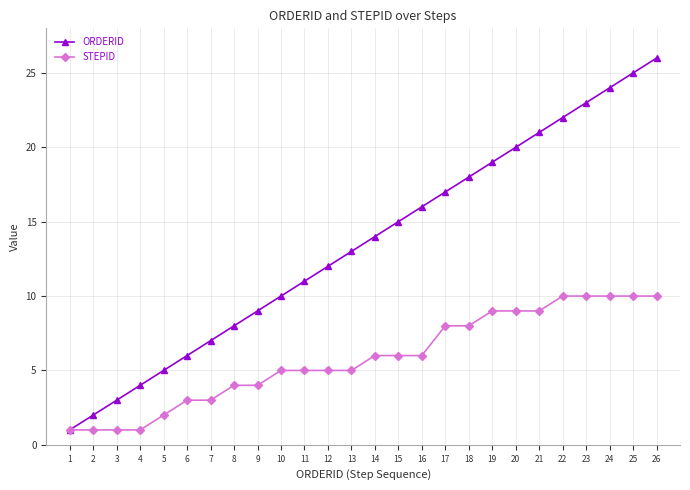

What is the sum of all STEPID values?

151